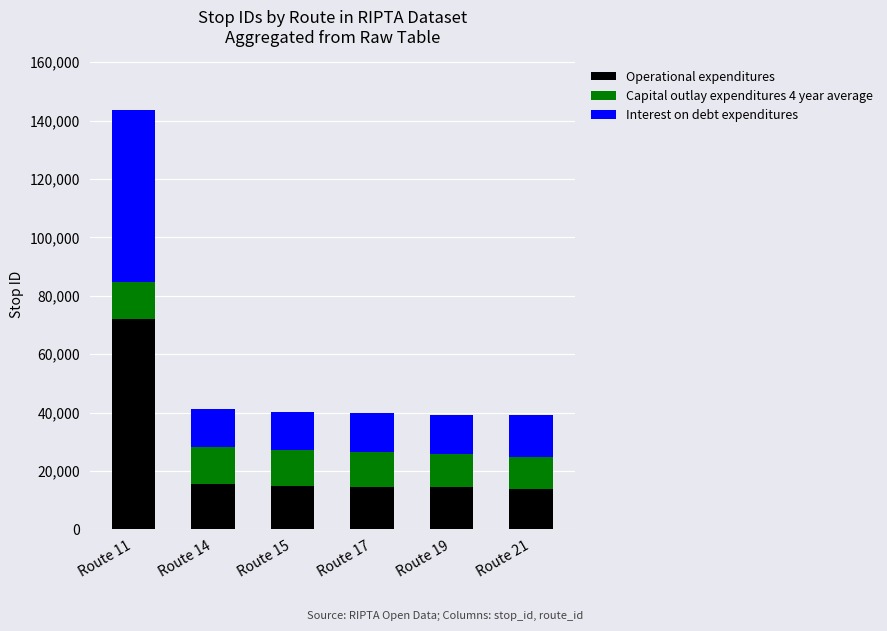

Does the chart contain stacked bars?

Yes